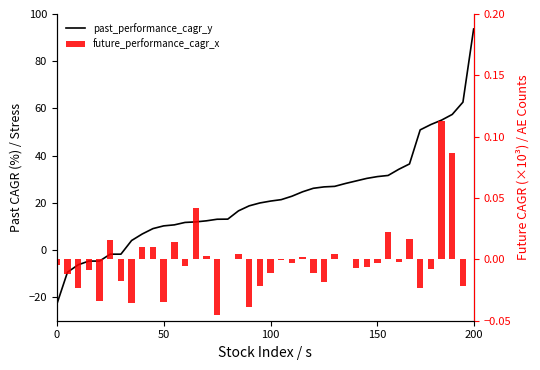

What are all the series names shown in the legend?

past_performance_cagr_y, future_performance_cagr_x